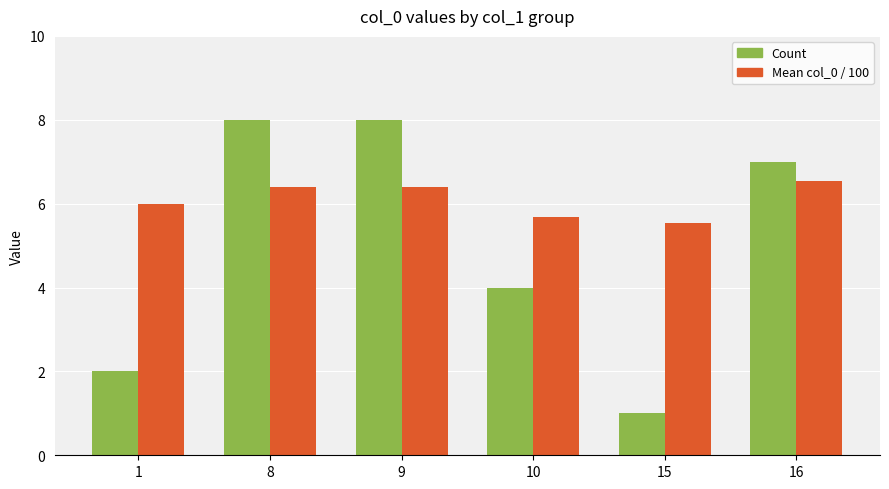

How many values in the Count series are below 7?

3